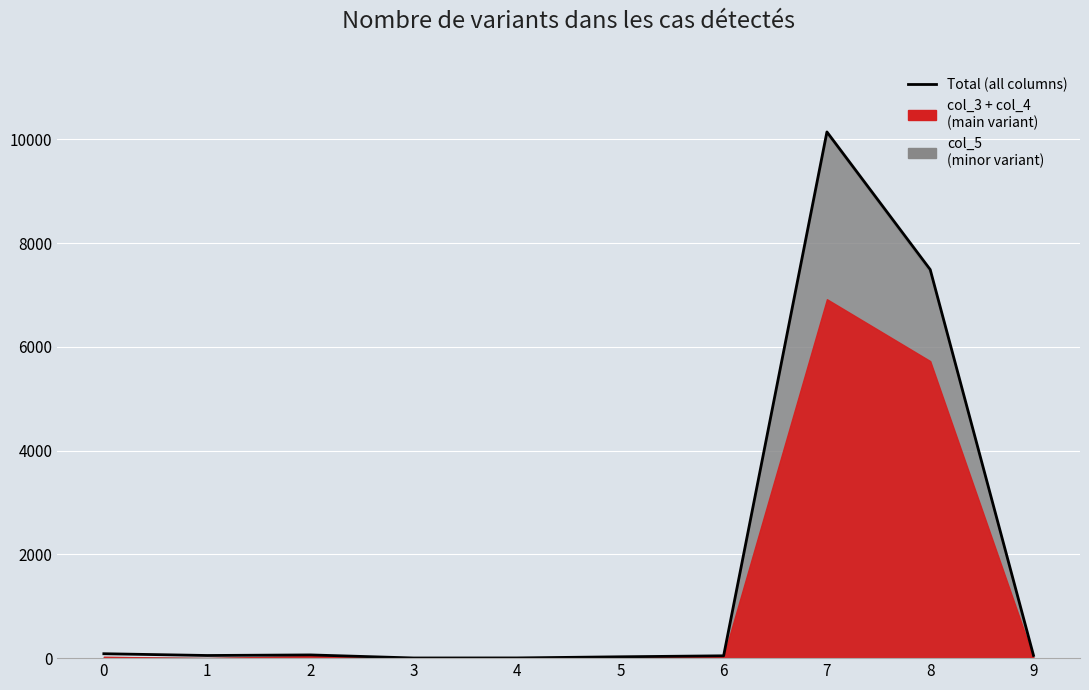

True or false: the data has more than 0 interior local peaks.

True